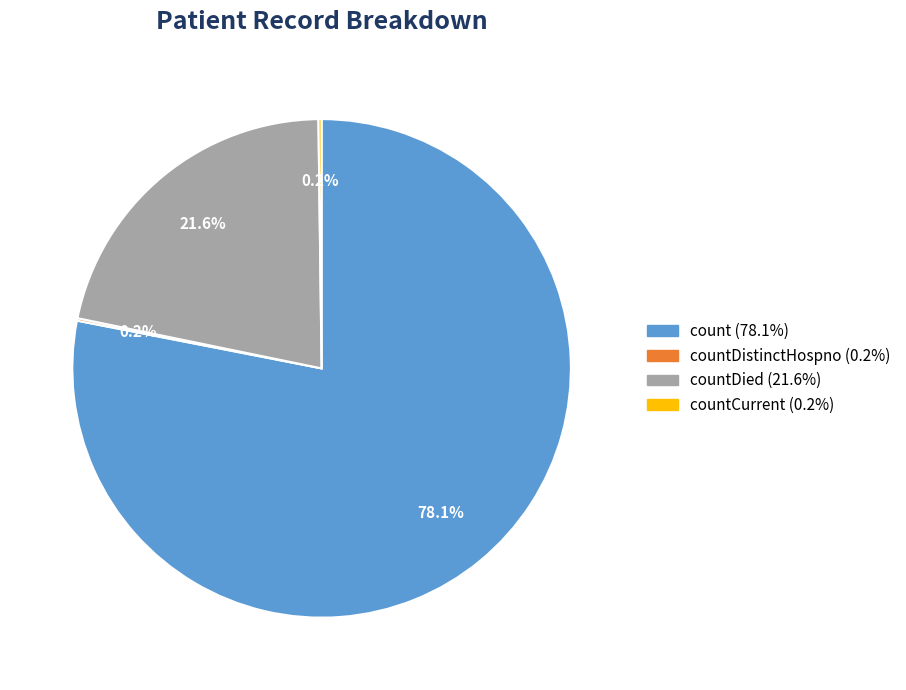

Is there any slice that represents more than half of the pie?

Yes